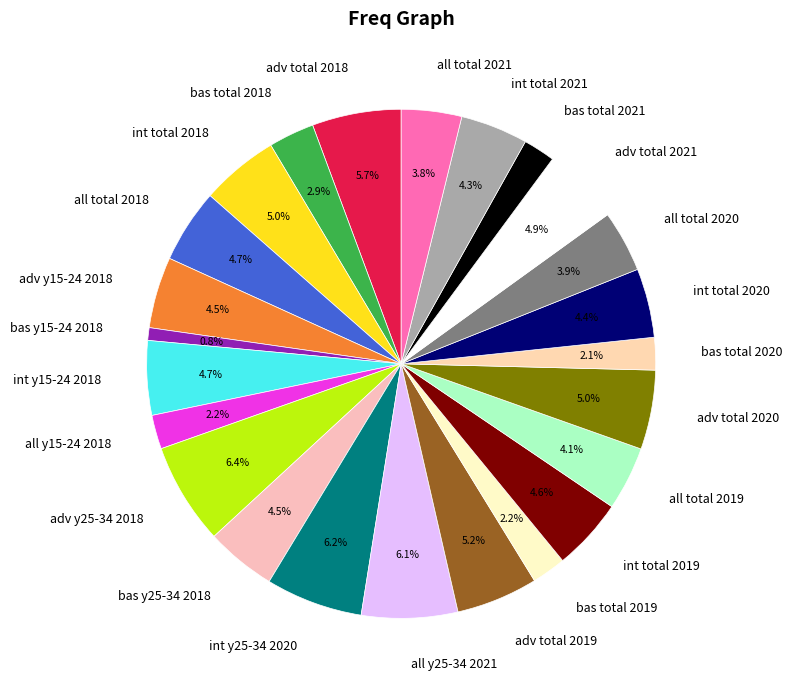

What percentage is NOT represented by all total 2019?

95.9%